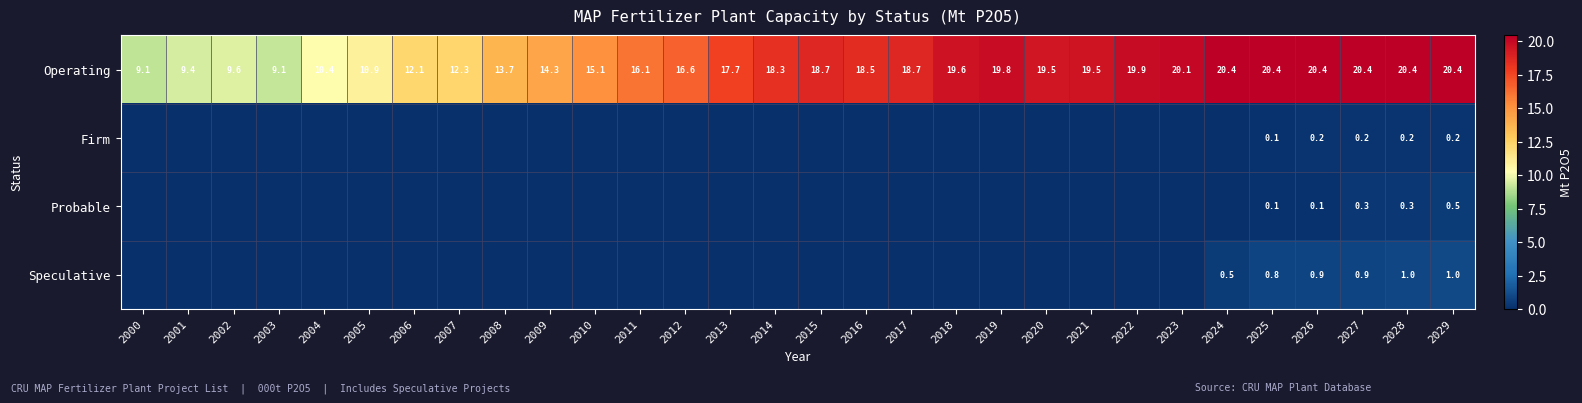

At which category does the chart reach its minimum across all series?

2000